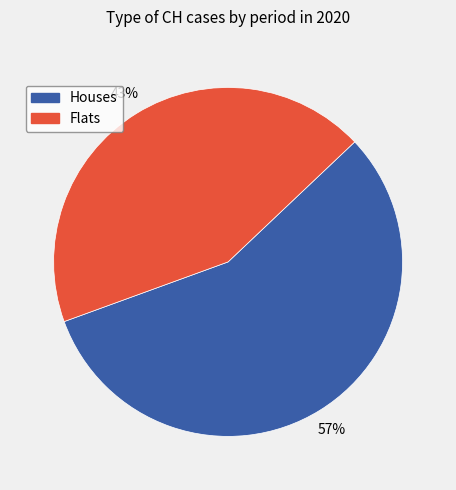

Does any single category account for the majority?

Yes